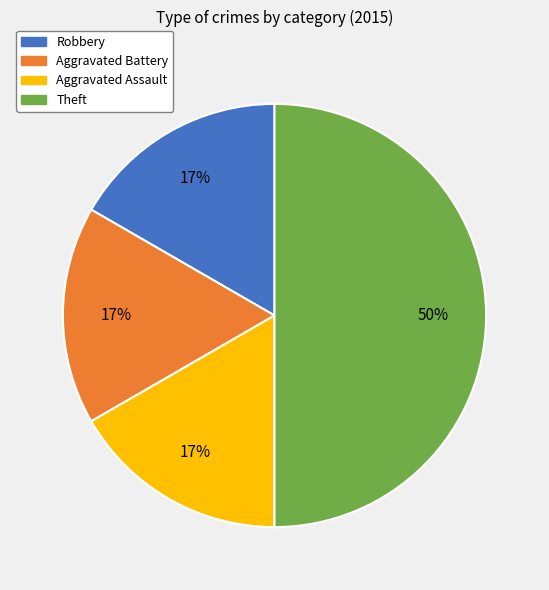

Count the number of slices in the pie.

4